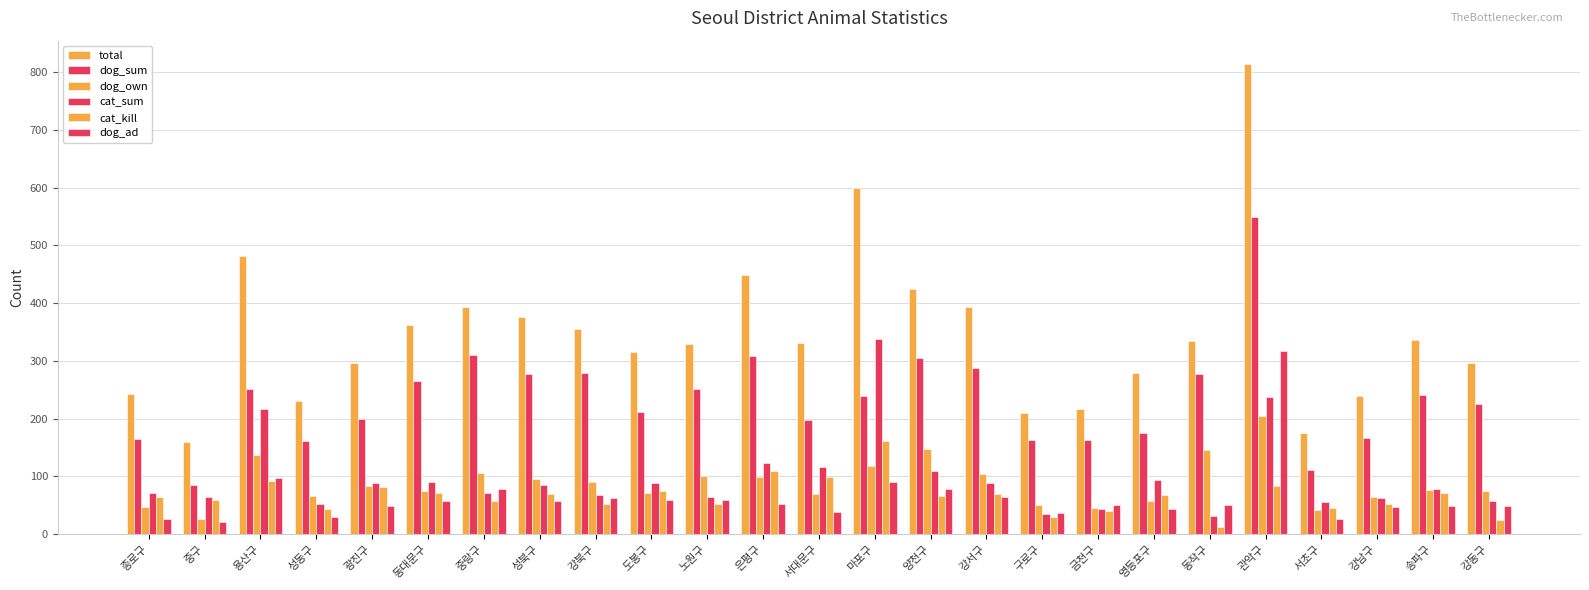

Which label corresponds to the largest value in the chart?

관악구